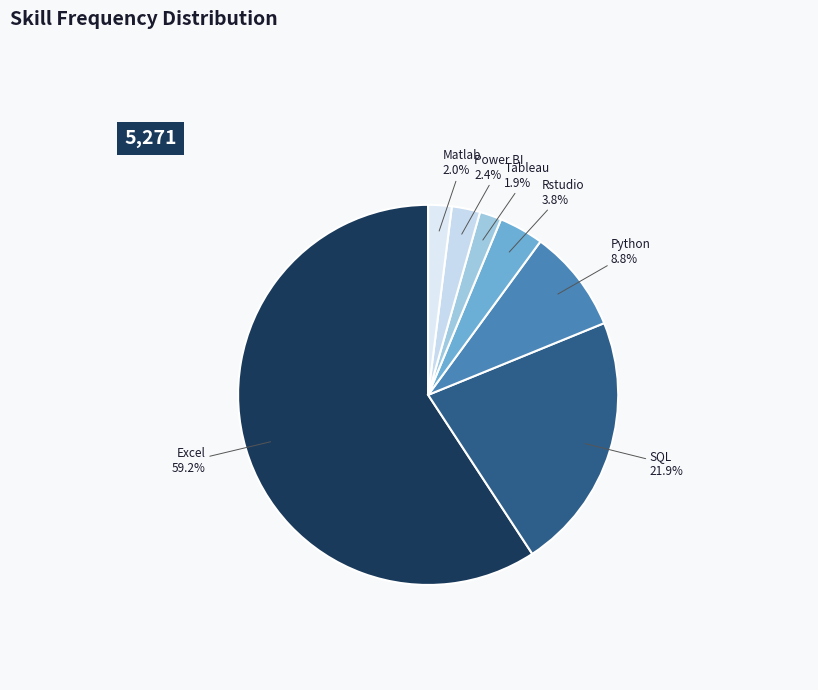

How many segments does this pie chart have?

7